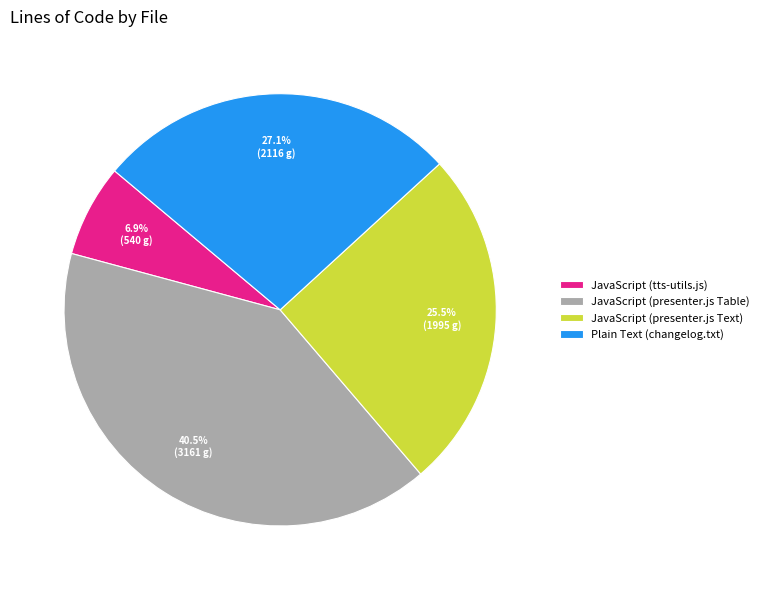

Which has a higher value, JavaScript (presenter.js Text) or JavaScript (presenter.js Table)?

JavaScript (presenter.js Table)